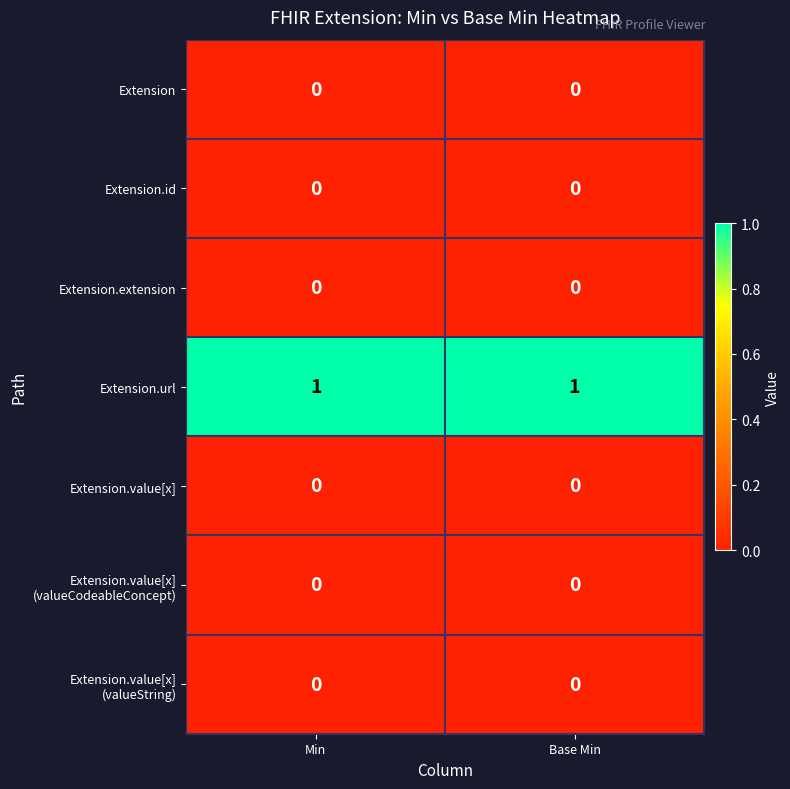

Which series has the largest total across all categories?

Extension.url